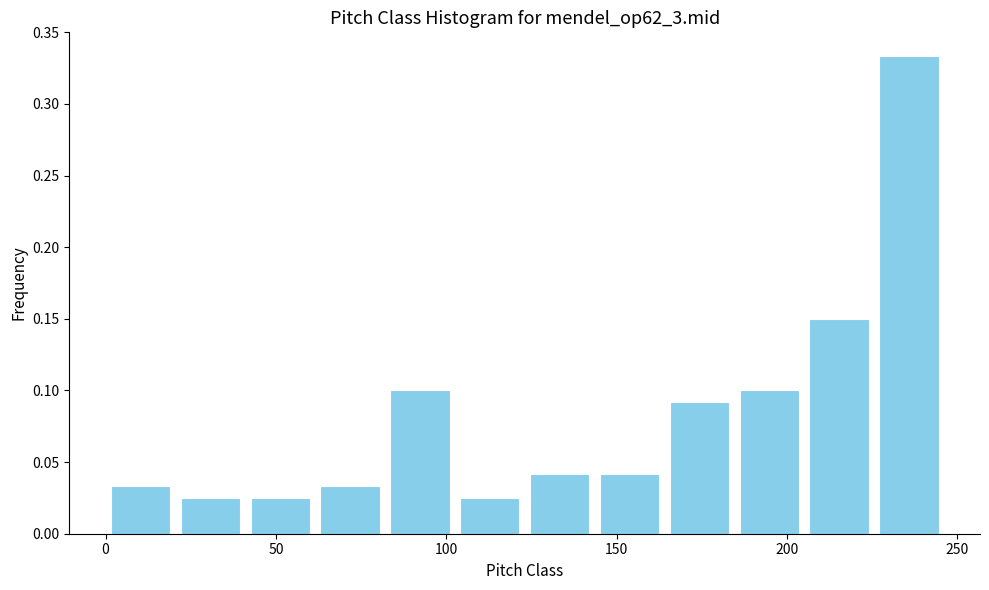

Reading left to right, list every bar in this chart as the range it spans on the x-axis followed by its height. Neither the bar edges nor the heights are printed on the chart, so give them approximately, as read against the axes.

0 to 20: 0.035
20 to 40: 0.025
40 to 60: 0.025
60 to 80: 0.035
80 to 105: 0.100
105 to 125: 0.025
125 to 145: 0.040
145 to 165: 0.040
165 to 185: 0.090
185 to 205: 0.100
205 to 225: 0.150
225 to 245: 0.335